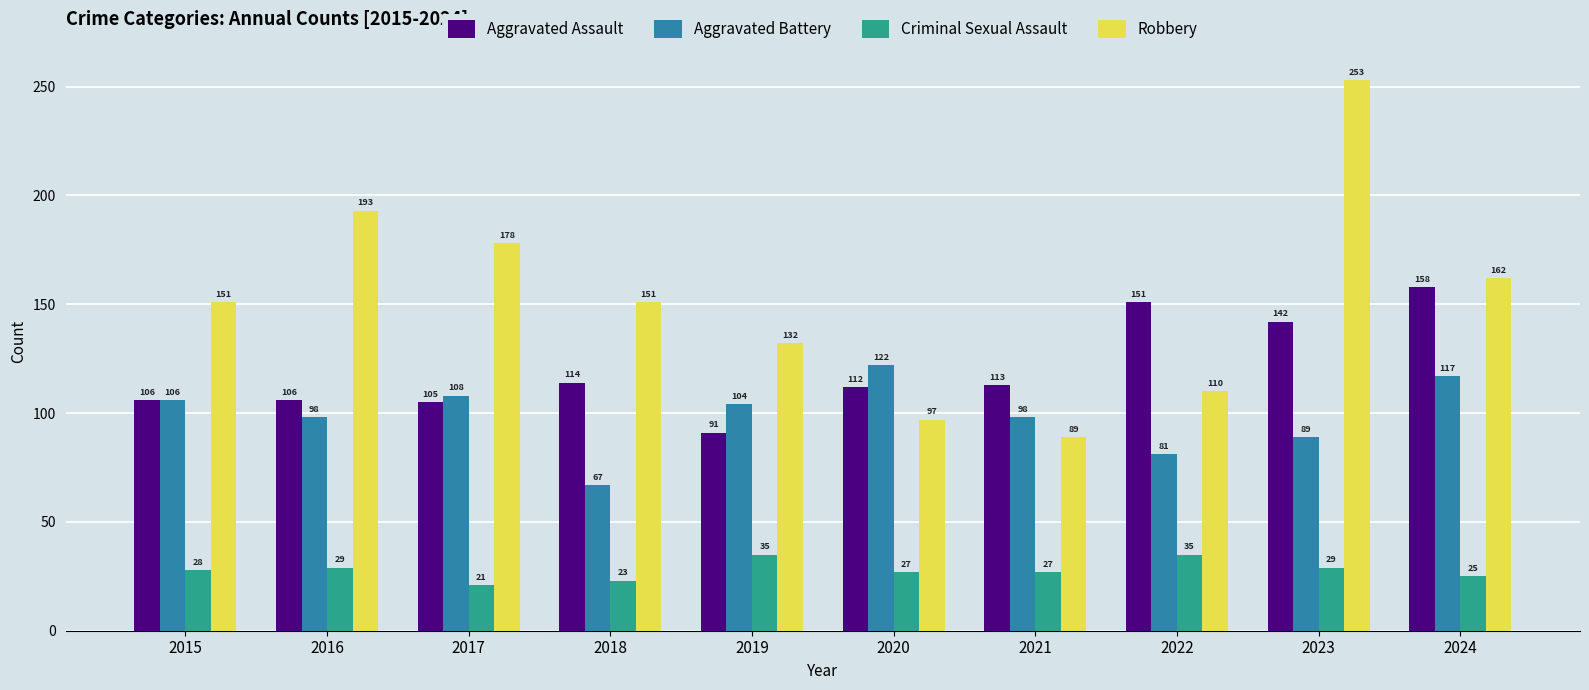

What is the value of the Aggravated Battery bar at the 5th from the left?

104